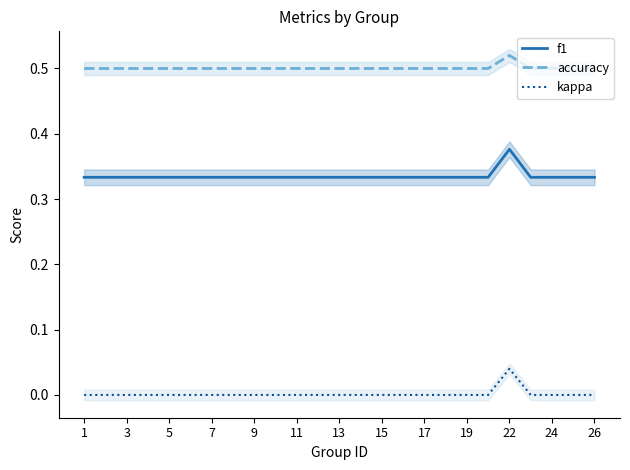

True or false: f1 and kappa intersect in this chart.

False